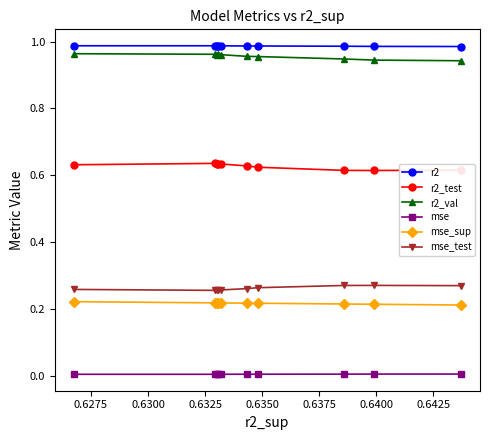

How many lines are shown in the chart?

6